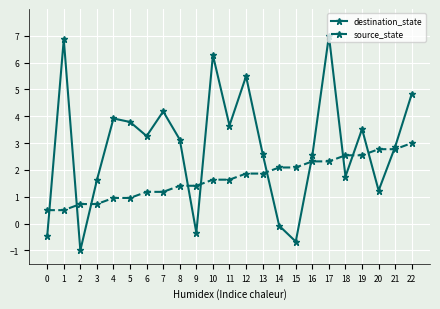

What is the sum of all source_state values?

39.0